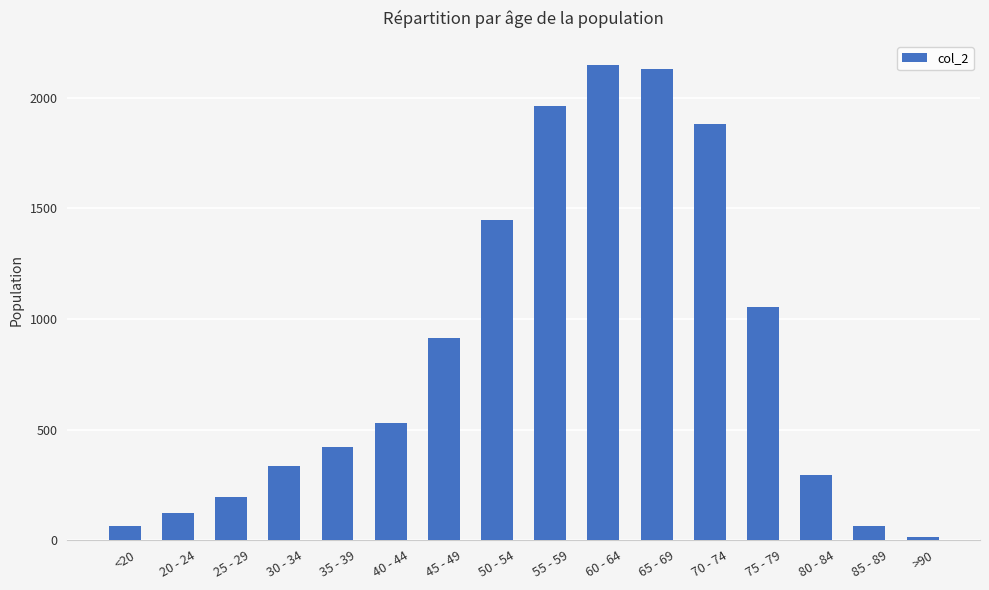

Is it true that the value at 30 - 34 is 333?

True